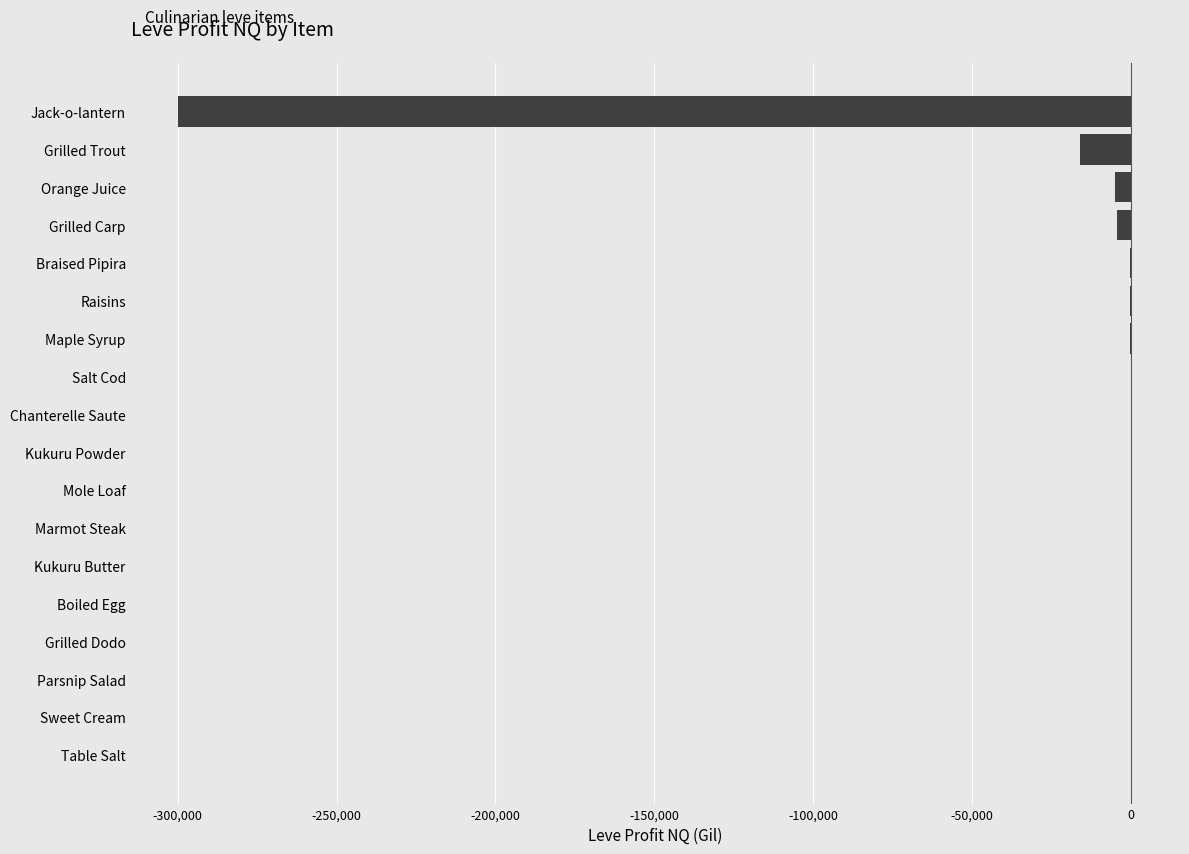

What is the sum of all values?

-327348